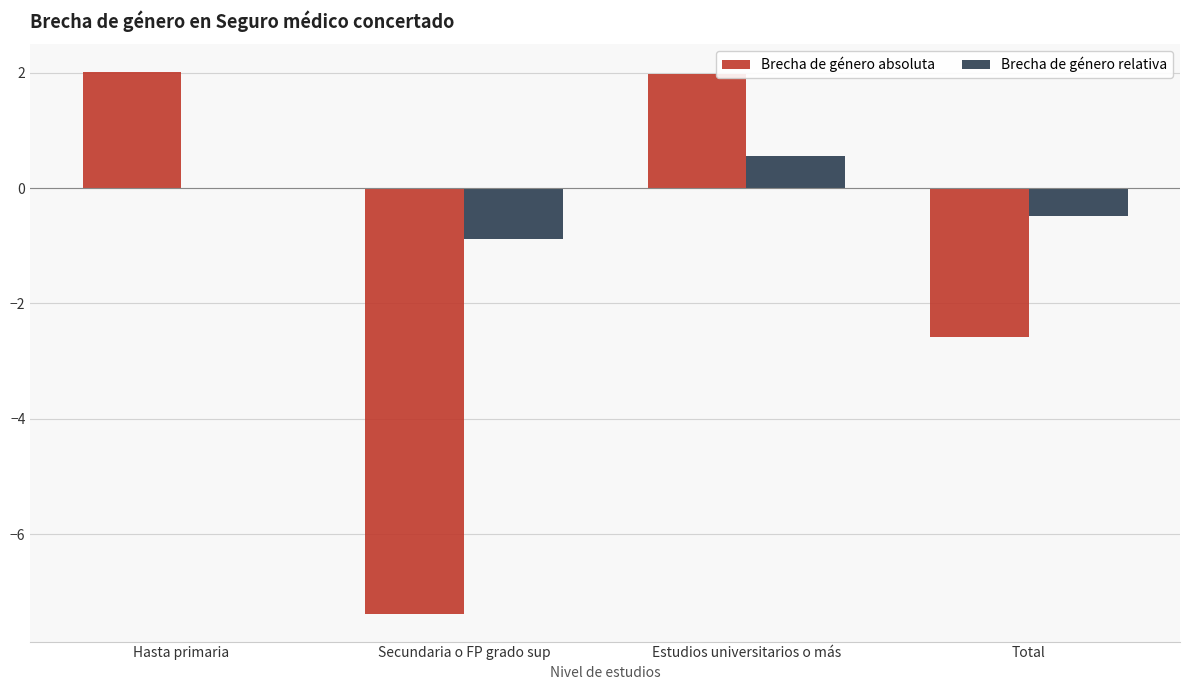

What is the greatest value displayed?

2.0